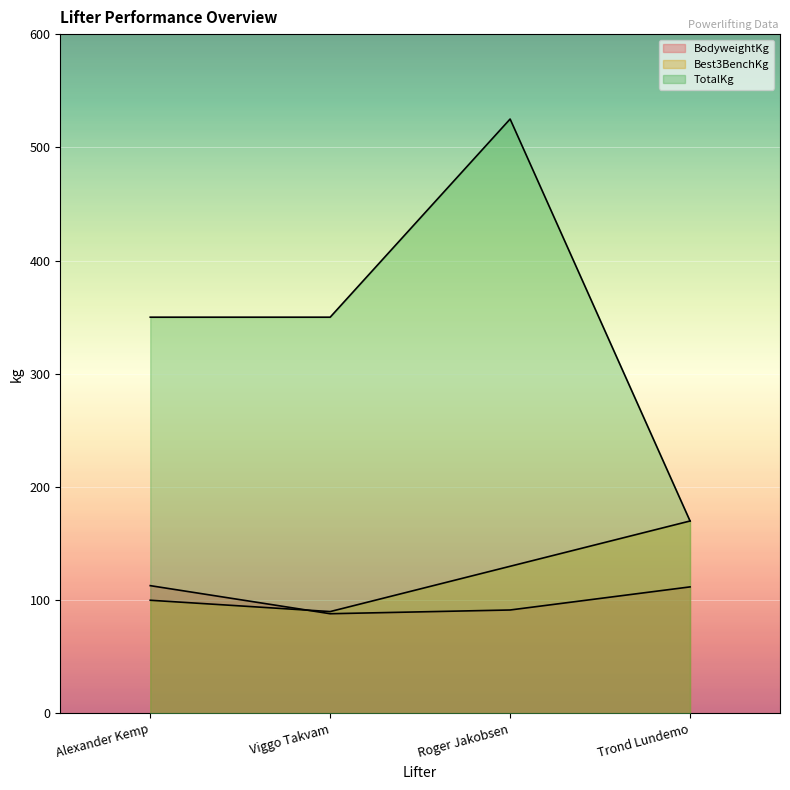

How many lines are shown in the chart?

3